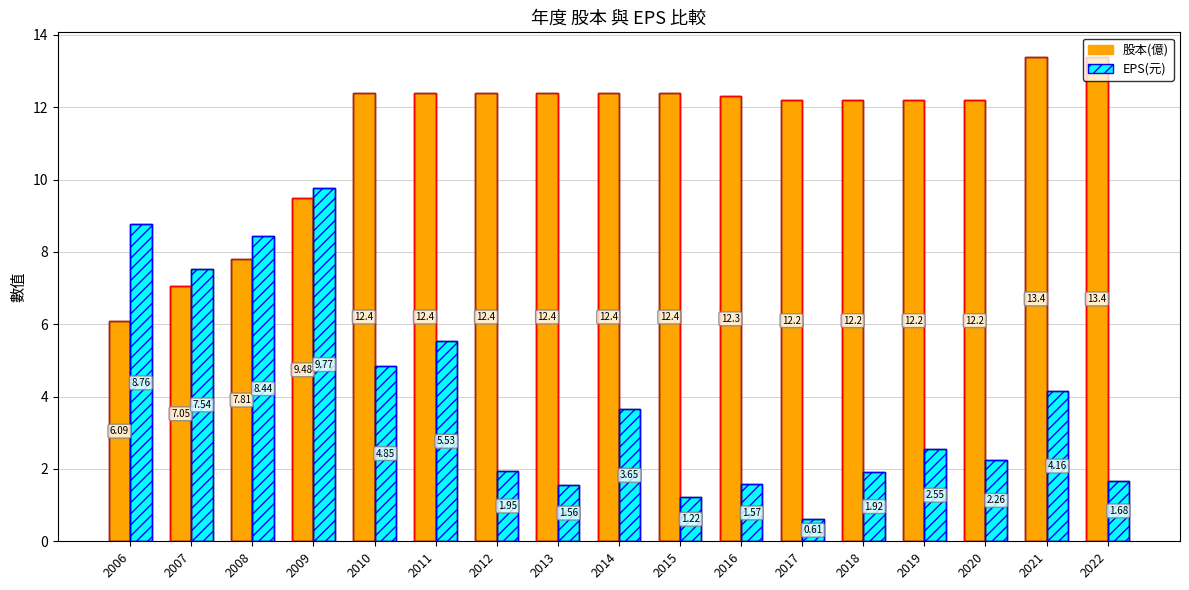

Which label corresponds to the smallest value in the chart?

2017